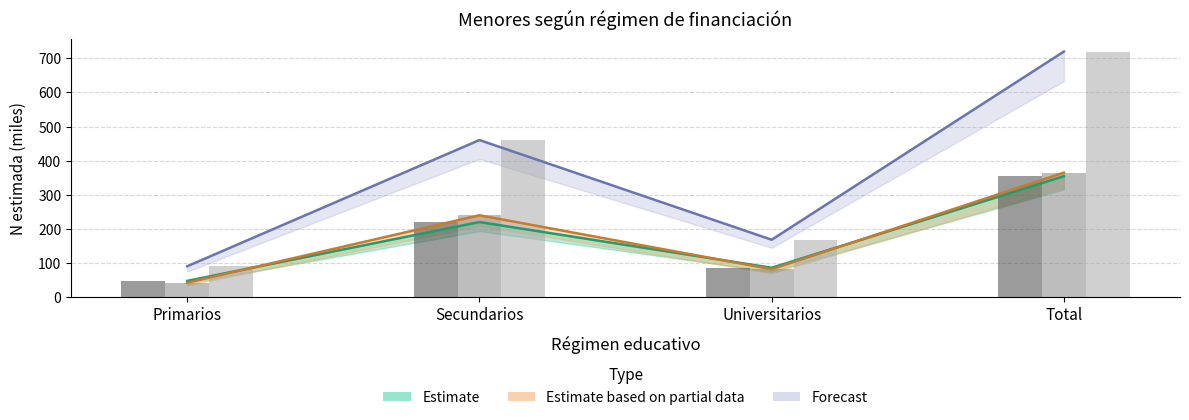

How many bars are there in total?

12